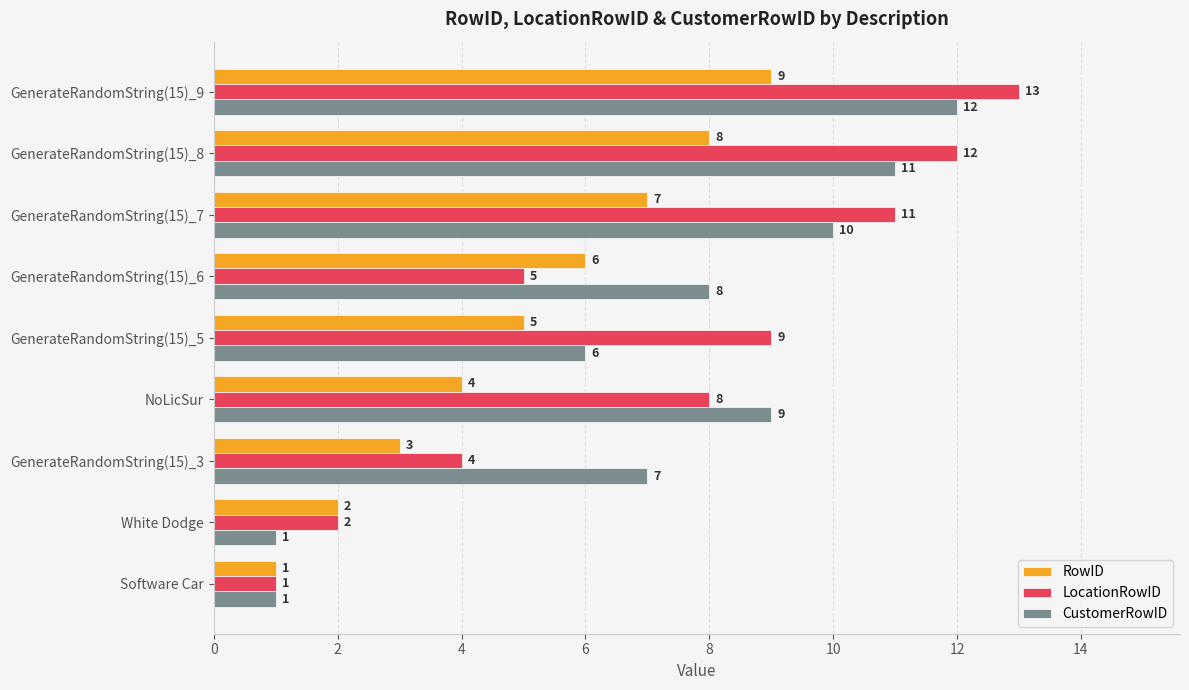

What is the sum of all RowID values?

45